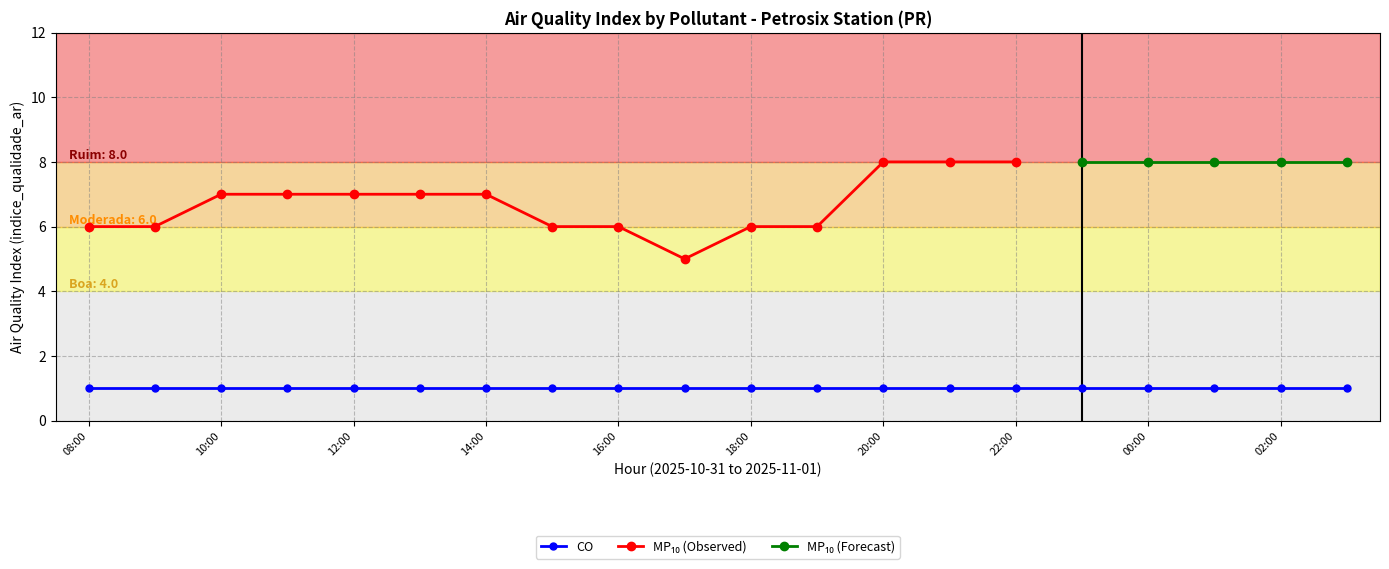

At 21:00, list the series in order from largest to smallest.

MP10, CO